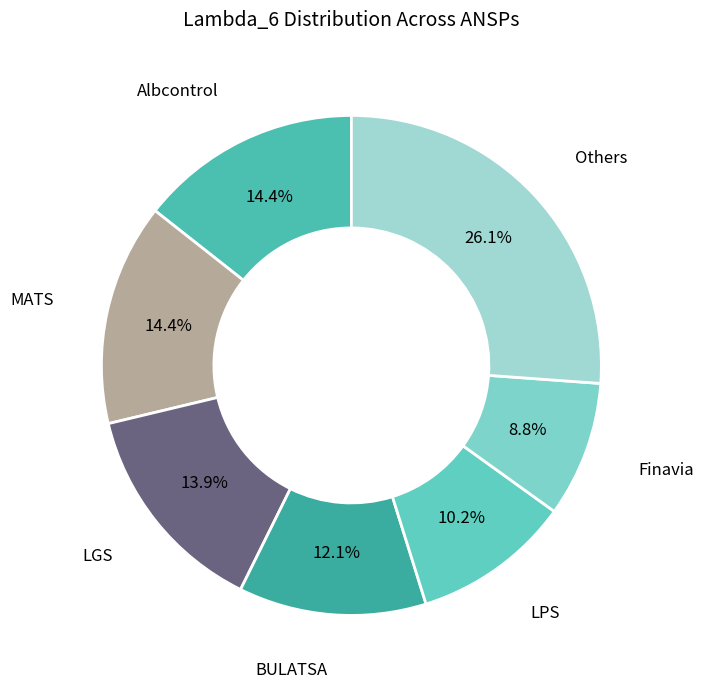

Which slice is the smallest?

Finavia